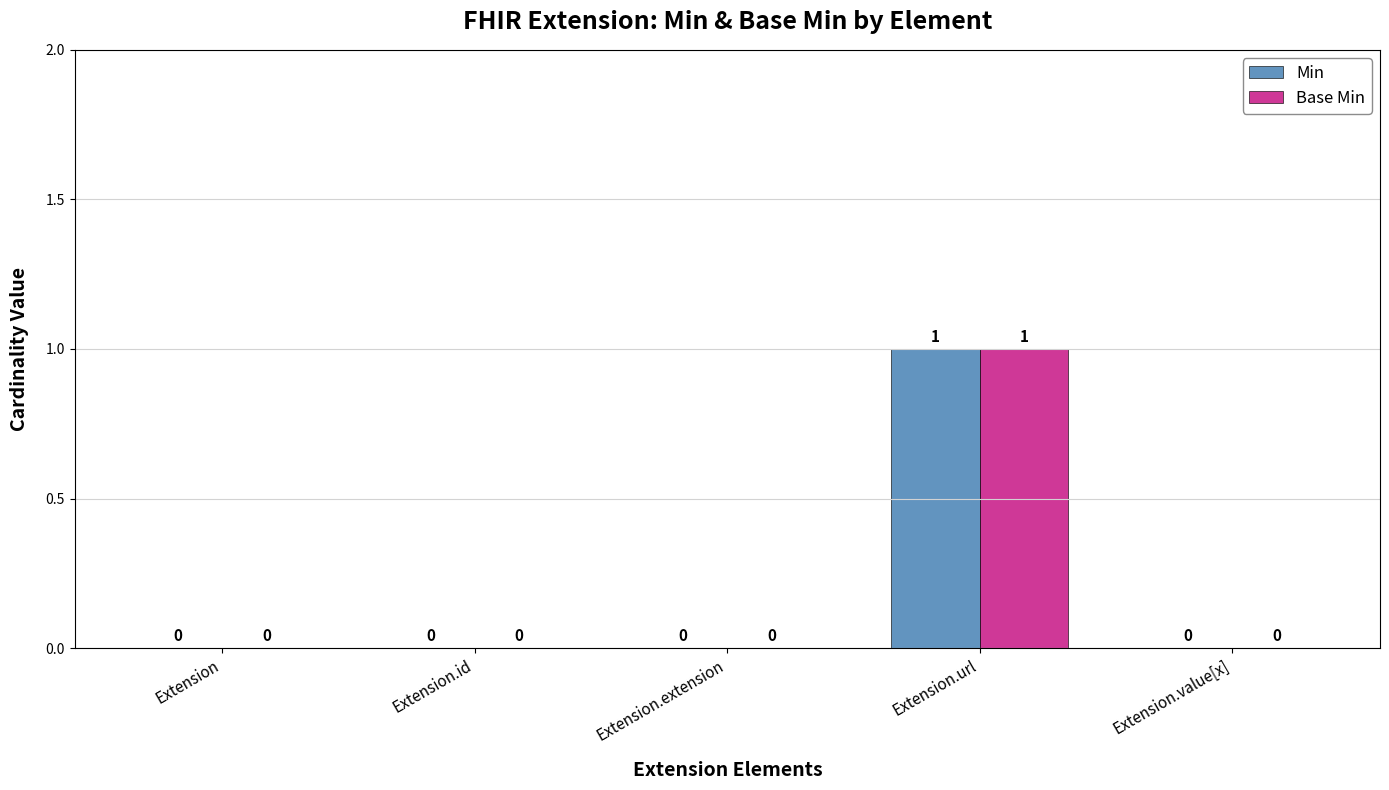

What are all the series names shown in the legend?

Min, Base Min